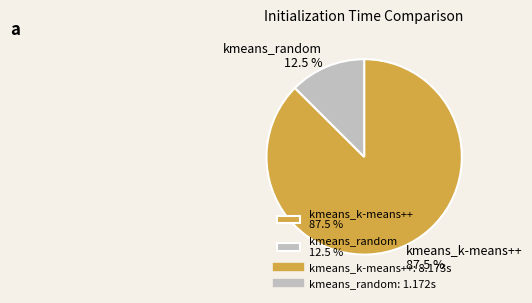

Between kmeans_k-means++ 87.5 % and kmeans_random 12.5 %, which is larger?

kmeans_k-means++ 87.5 %